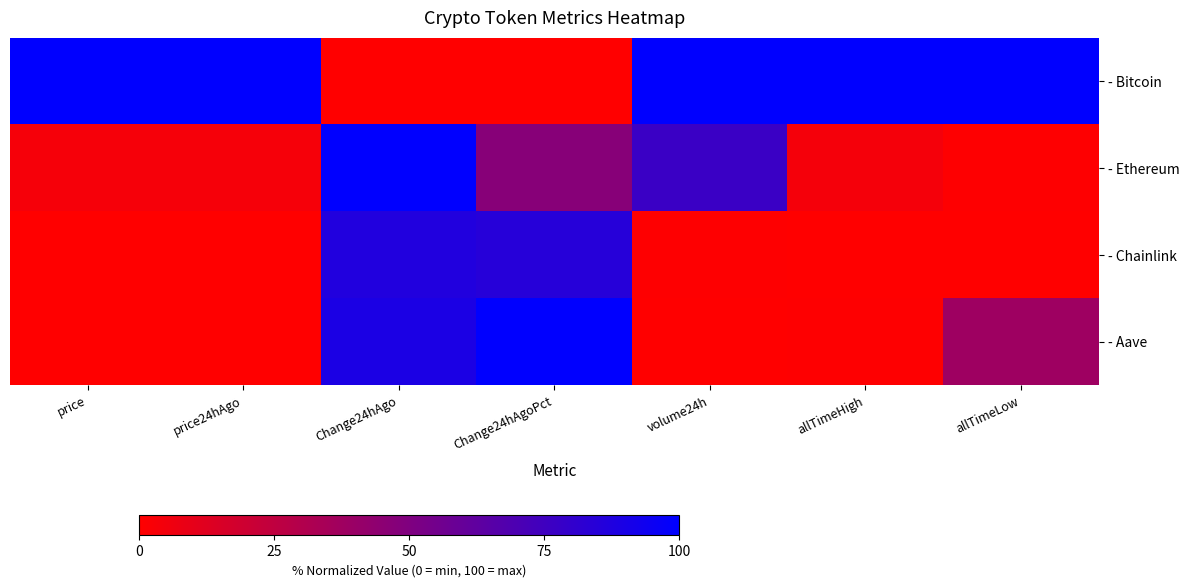

What is the difference between the highest and lowest values at allTimeLow?

100.0